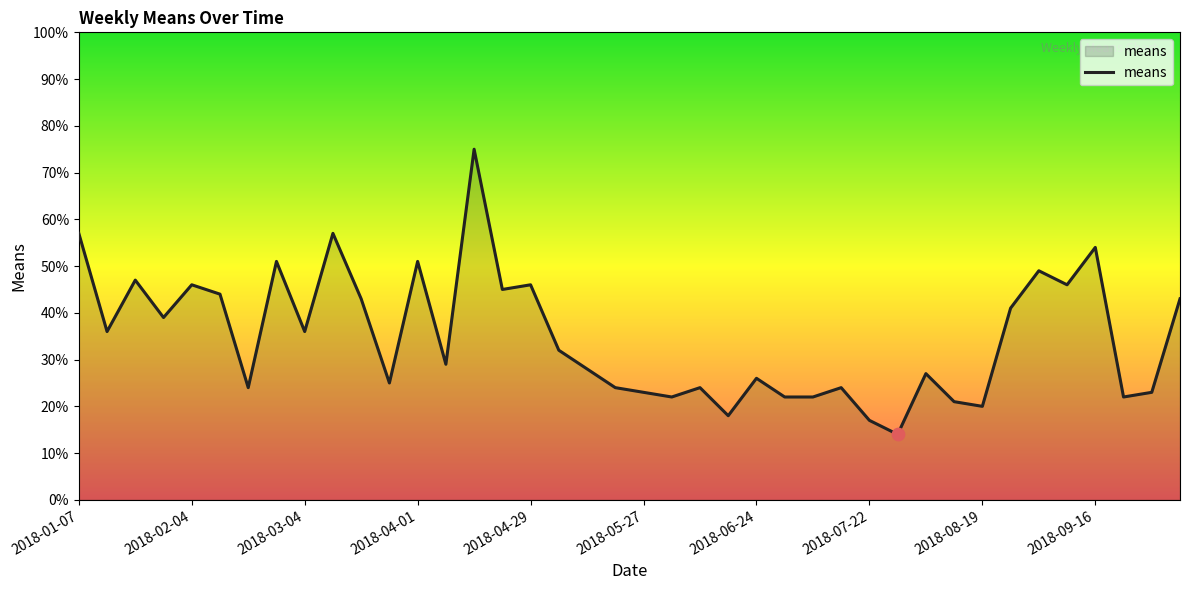

What is the difference between the maximum and minimum values?

61